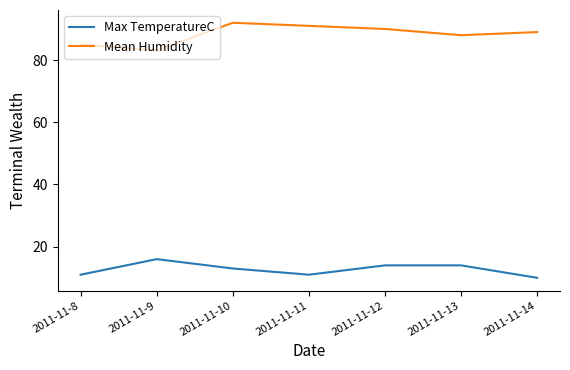

List the labels in order of Mean Humidity value, largest first.

2011-11-10, 2011-11-11, 2011-11-12, 2011-11-14, 2011-11-13, 2011-11-8, 2011-11-9